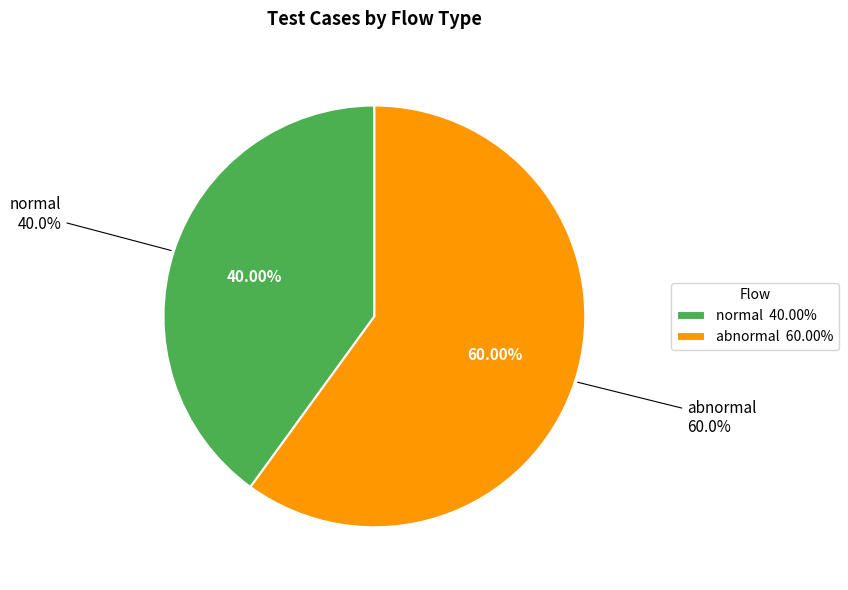

What is the largest slice in the pie chart?

abnormal